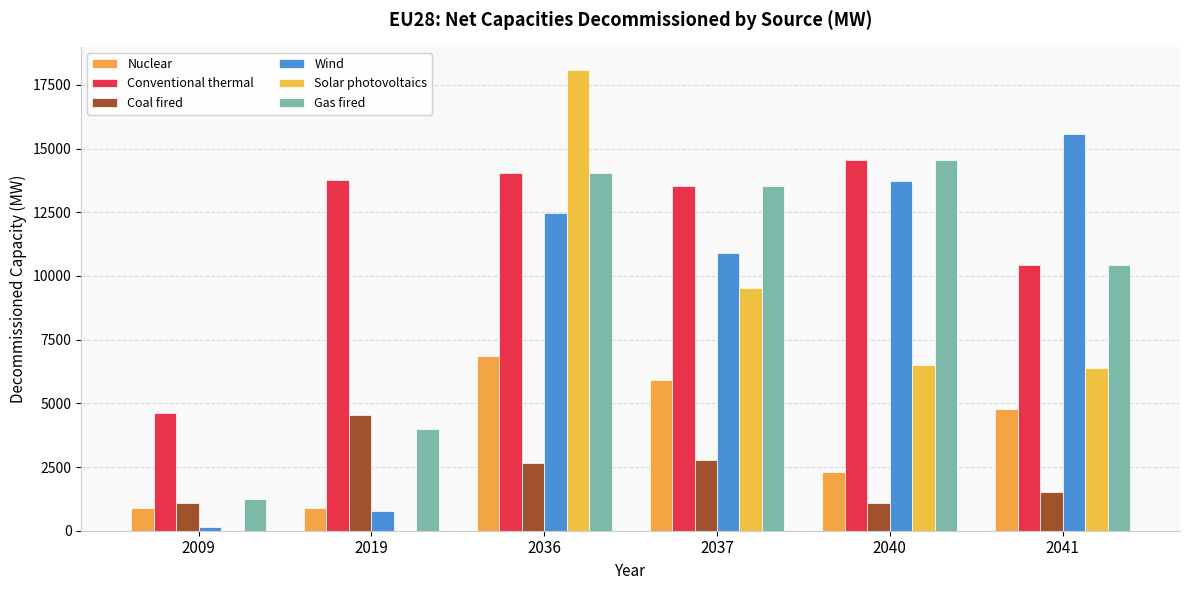

Are the bars grouped side by side (vs. stacked)?

Yes